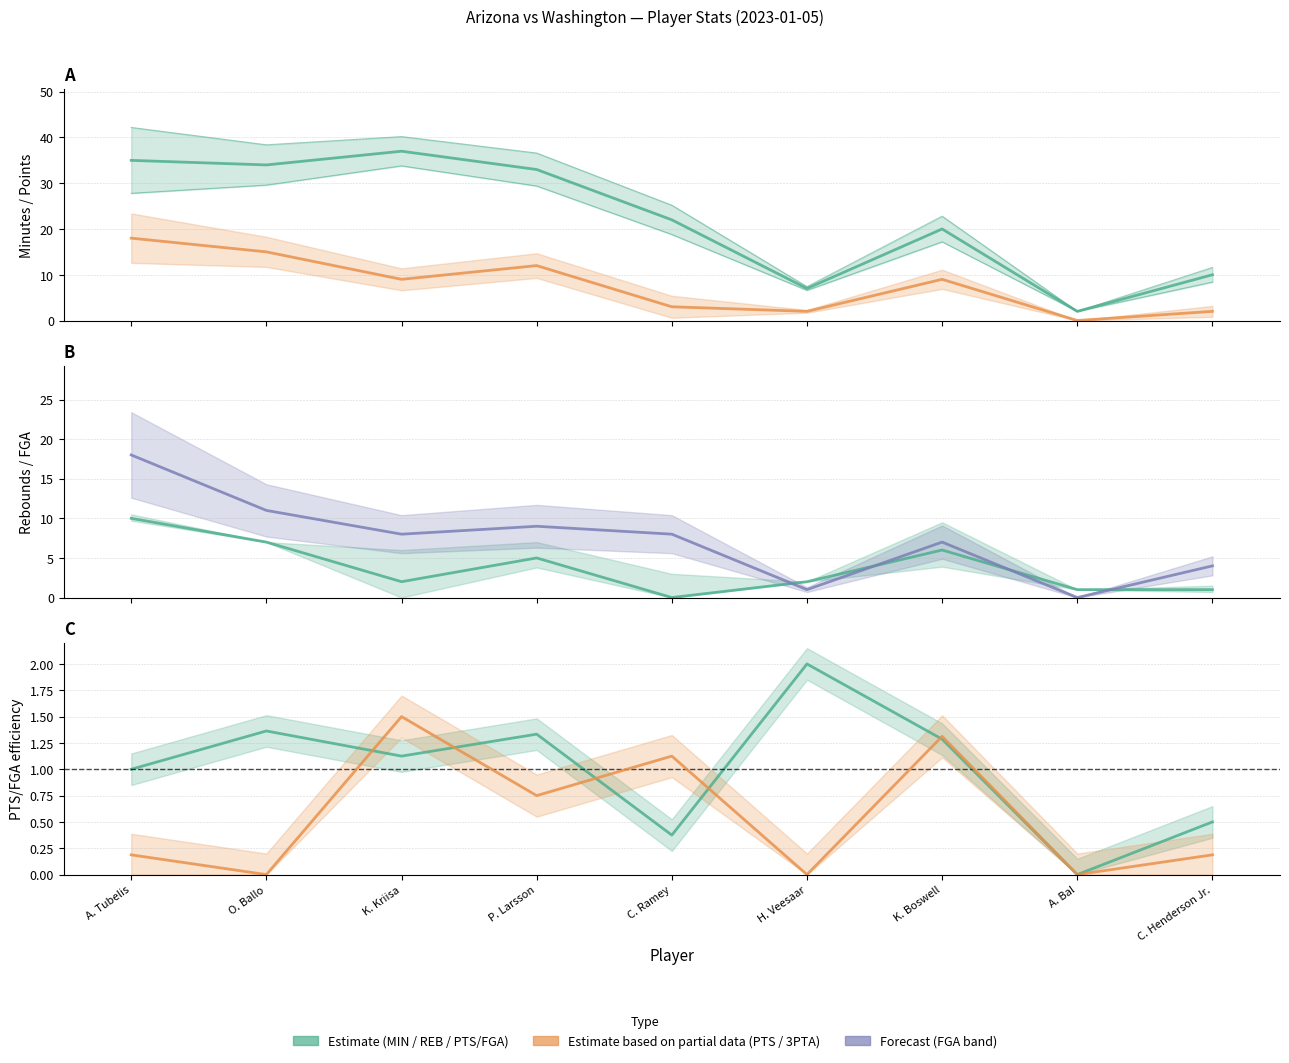

Reading left to right, what are all the values shown in this chart?

MIN (estimate): A. Tubelis=35.0	O. Ballo=34.0	K. Kriisa=37.0	P. Larsson=33.0	C. Ramey=22.0	H. Veesaar=7.0	K. Boswell=20.0	A. Bal=2.0	C. Henderson Jr.=10.0
PTS (estimate): A. Tubelis=18.0	O. Ballo=15.0	K. Kriisa=9.0	P. Larsson=12.0	C. Ramey=3.0	H. Veesaar=2.0	K. Boswell=9.0	A. Bal=0.0	C. Henderson Jr.=2.0
REB (estimate): A. Tubelis=10.0	O. Ballo=7.0	K. Kriisa=2.0	P. Larsson=5.0	C. Ramey=0.0	H. Veesaar=2.0	K. Boswell=6.0	A. Bal=1.0	C. Henderson Jr.=1.0
FGA (forecast): A. Tubelis=18.0	O. Ballo=11.0	K. Kriisa=8.0	P. Larsson=9.0	C. Ramey=8.0	H. Veesaar=1.0	K. Boswell=7.0	A. Bal=0.0	C. Henderson Jr.=4.0
PTS/FGA (estimate): A. Tubelis=1.0	O. Ballo=1.4	K. Kriisa=1.1	P. Larsson=1.3	C. Ramey=0.4	H. Veesaar=2.0	K. Boswell=1.3	A. Bal=0.0	C. Henderson Jr.=0.5
3PTA ratio: A. Tubelis=0.2	O. Ballo=0.0	K. Kriisa=1.5	P. Larsson=0.8	C. Ramey=1.1	H. Veesaar=0.0	K. Boswell=1.3	A. Bal=0.0	C. Henderson Jr.=0.2